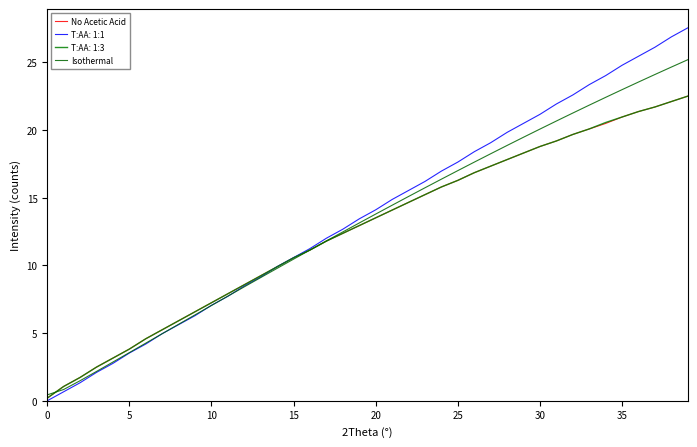

True or false: Isothermal and No Acetic Acid cross at least once.

True